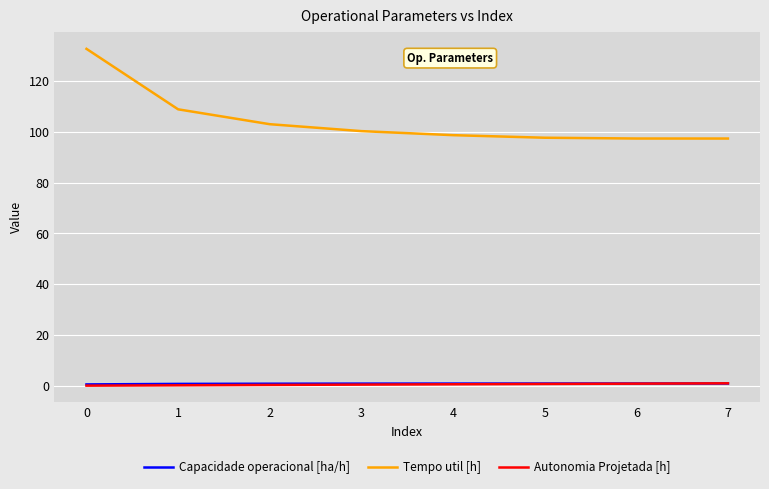

What is the sum of the Capacidade operacional [ha/h] values at 2 and 7?

1.9